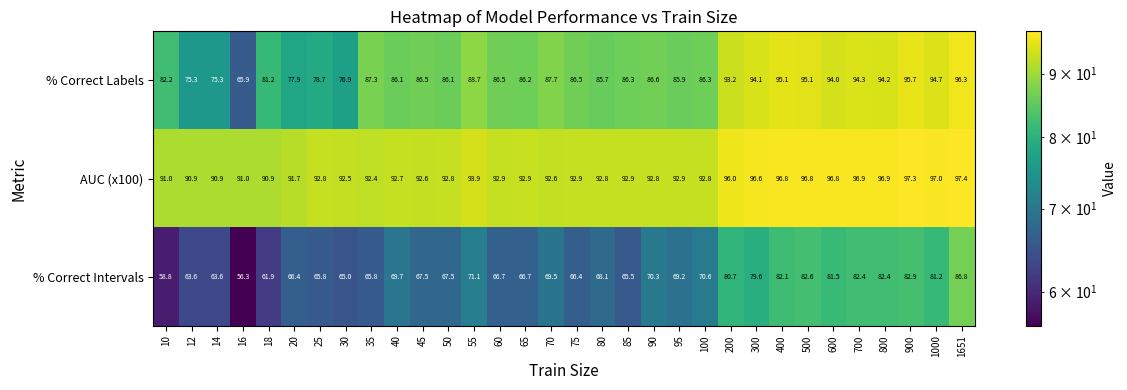

Rank the series by their average value, from highest to lowest.

AUC (x100), % Correct Labels, % Correct Intervals